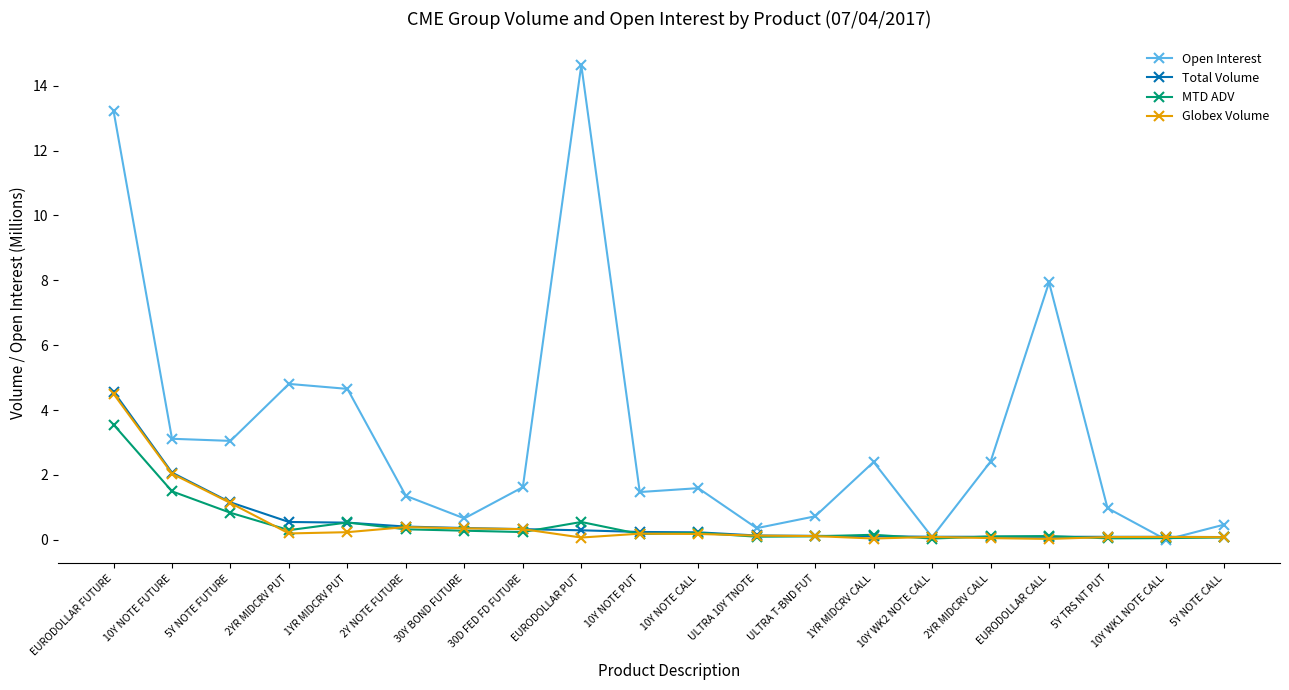

What is the highest value of the Total Volume series?

4.6